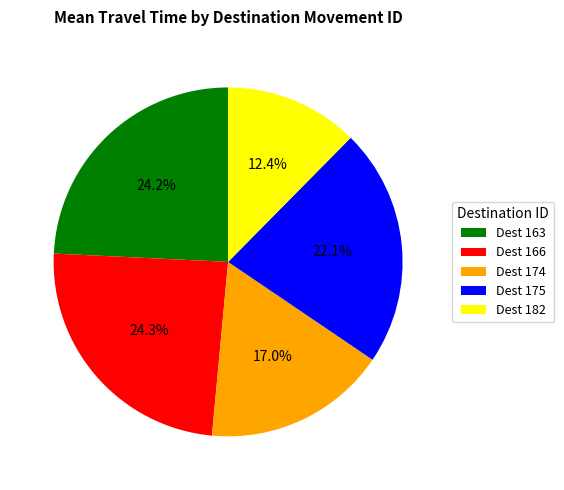

Between Dest 175 and Dest 166, which is larger?

Dest 166